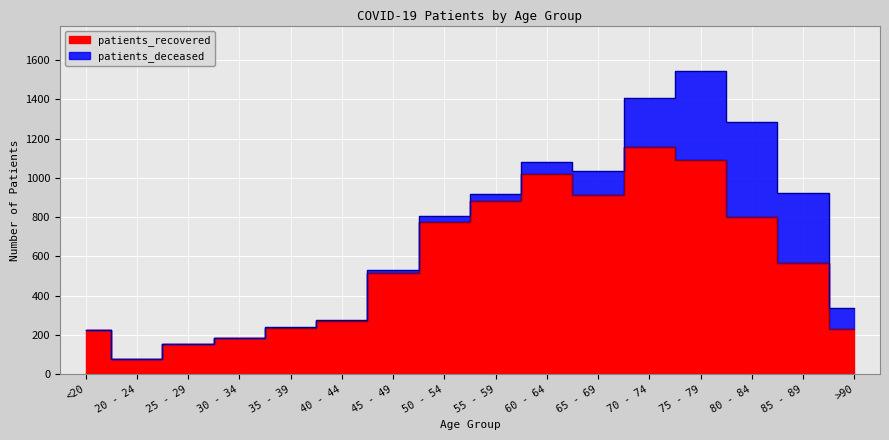

How many interior local valleys (lower than both neighbors) does the data have?

2